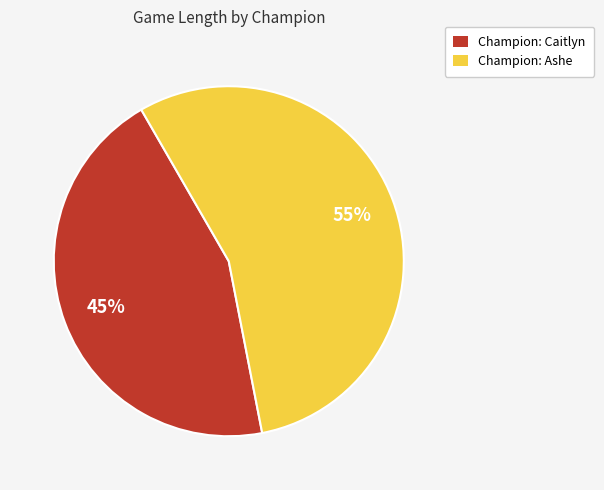

How many slices are in this pie chart?

2